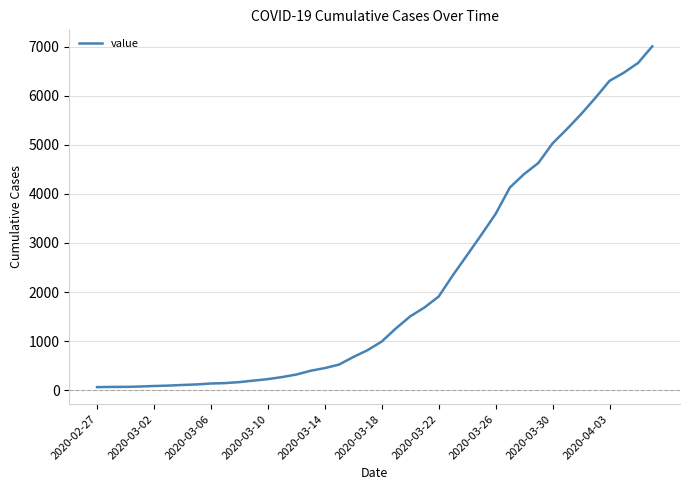

What is the difference between the maximum and minimum values?

6939